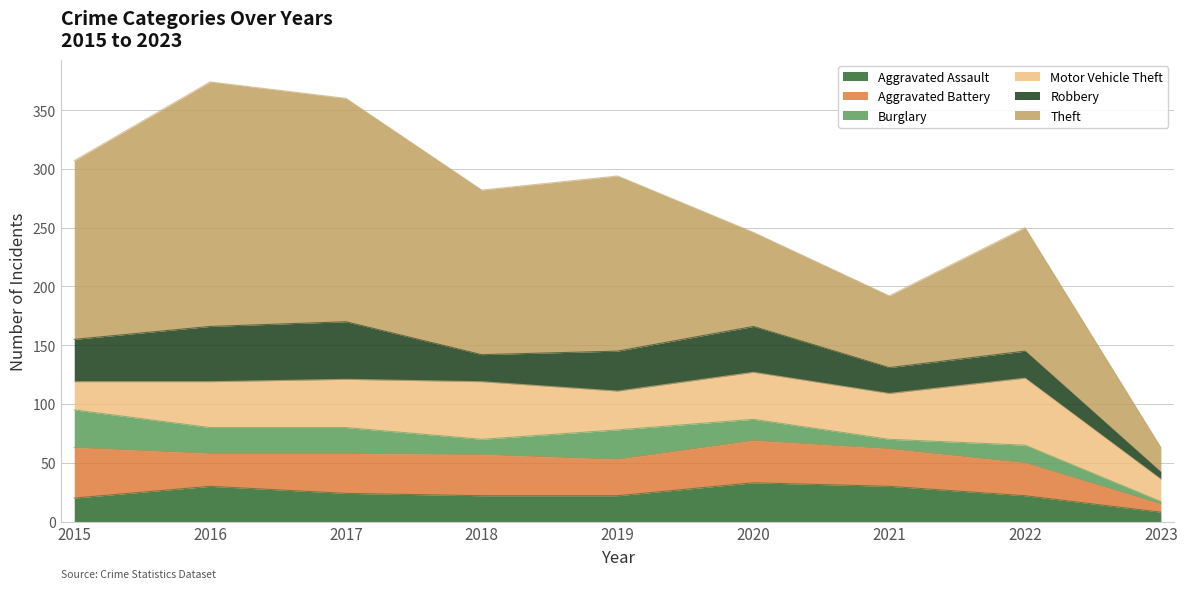

Rank the categories by Aggravated Battery value from lowest to highest.

2023, 2016, 2022, 2019, 2021, 2017, 2018, 2020, 2015